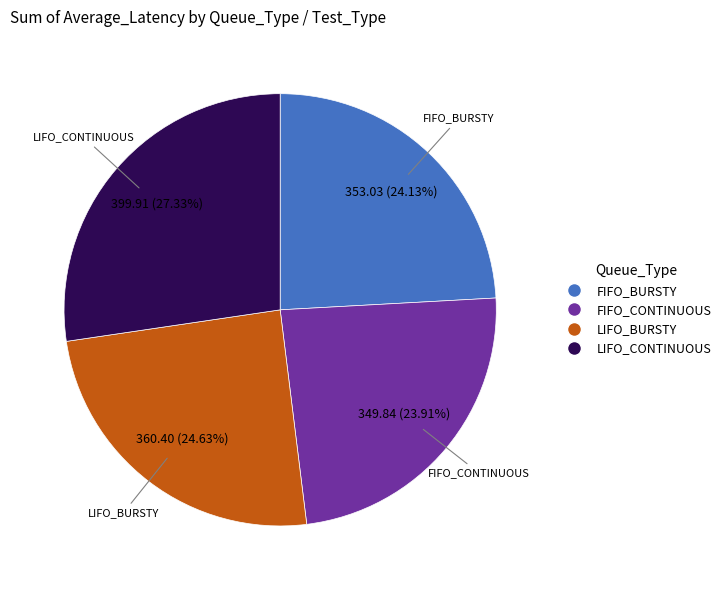

Is it true that FIFO_CONTINUOUS is 31% of the pie?

False